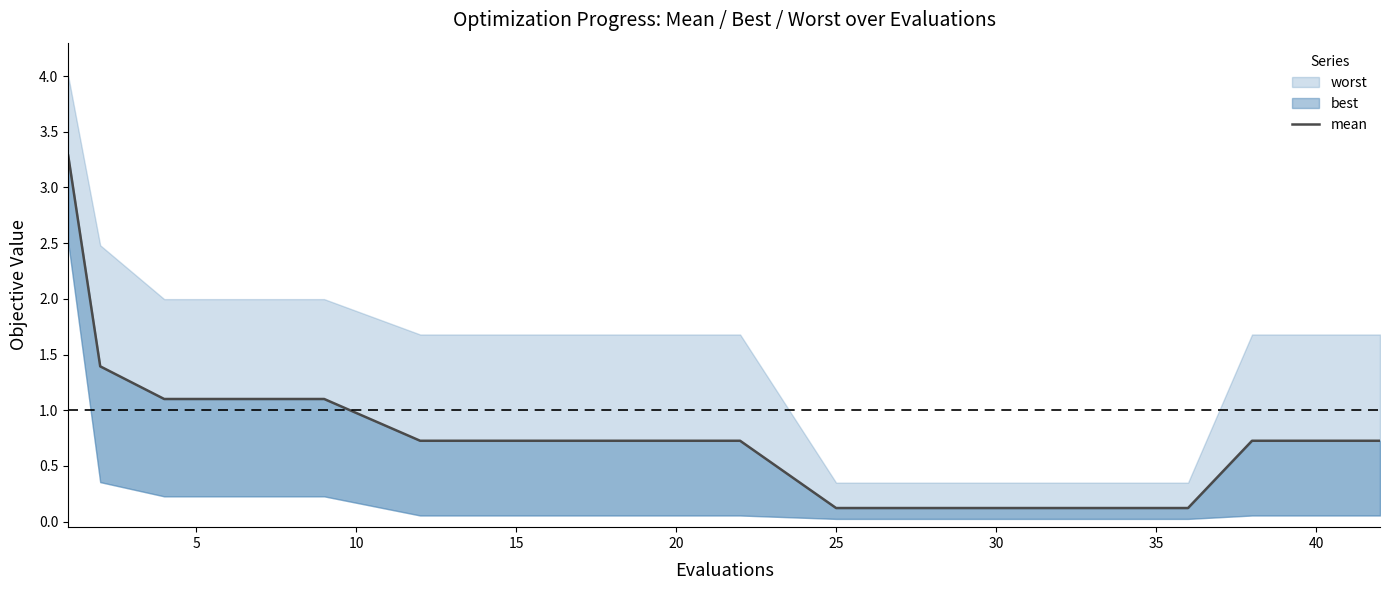

Is it true that the value at 40 is 0.4?

False